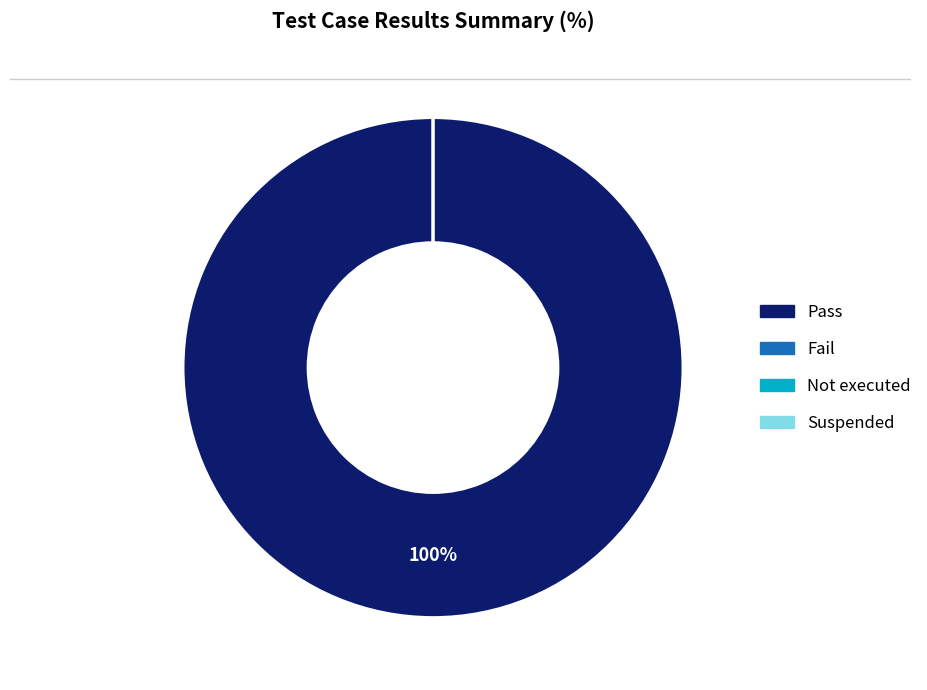

How many segments does this pie chart have?

4